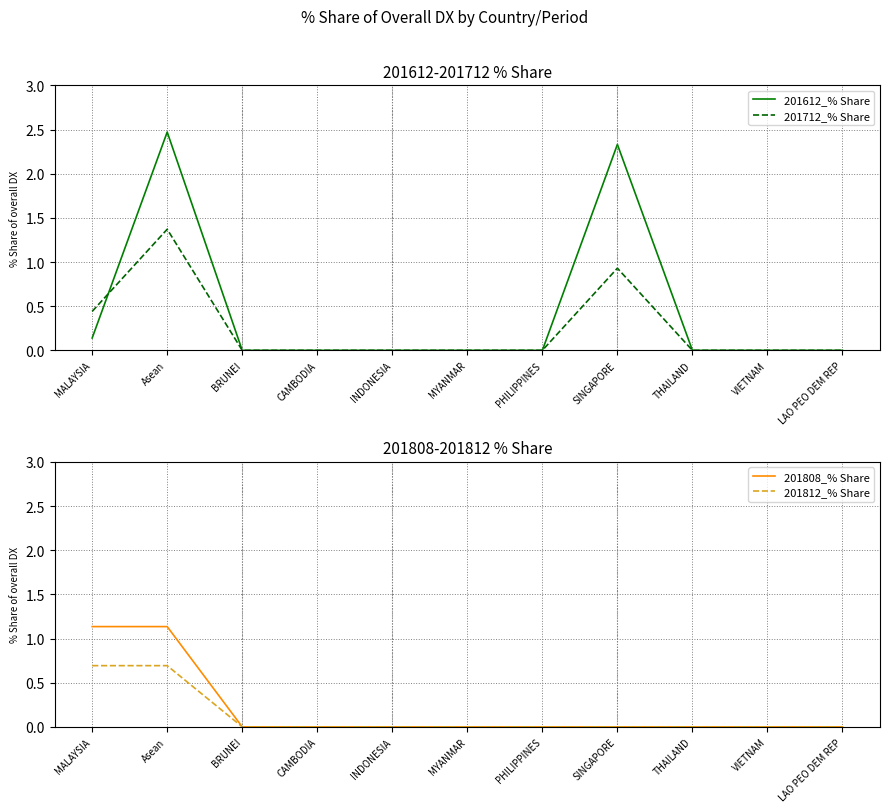

True or false: 201612_% Share and 201712_% Share intersect in this chart.

True